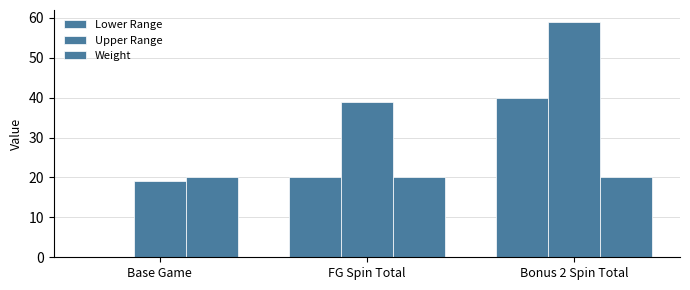

Are the bars horizontal?

No